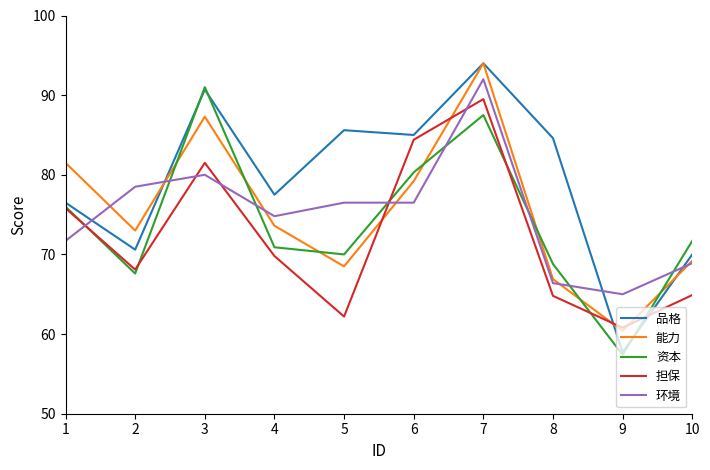

What is the total value across all series at 6?

405.4